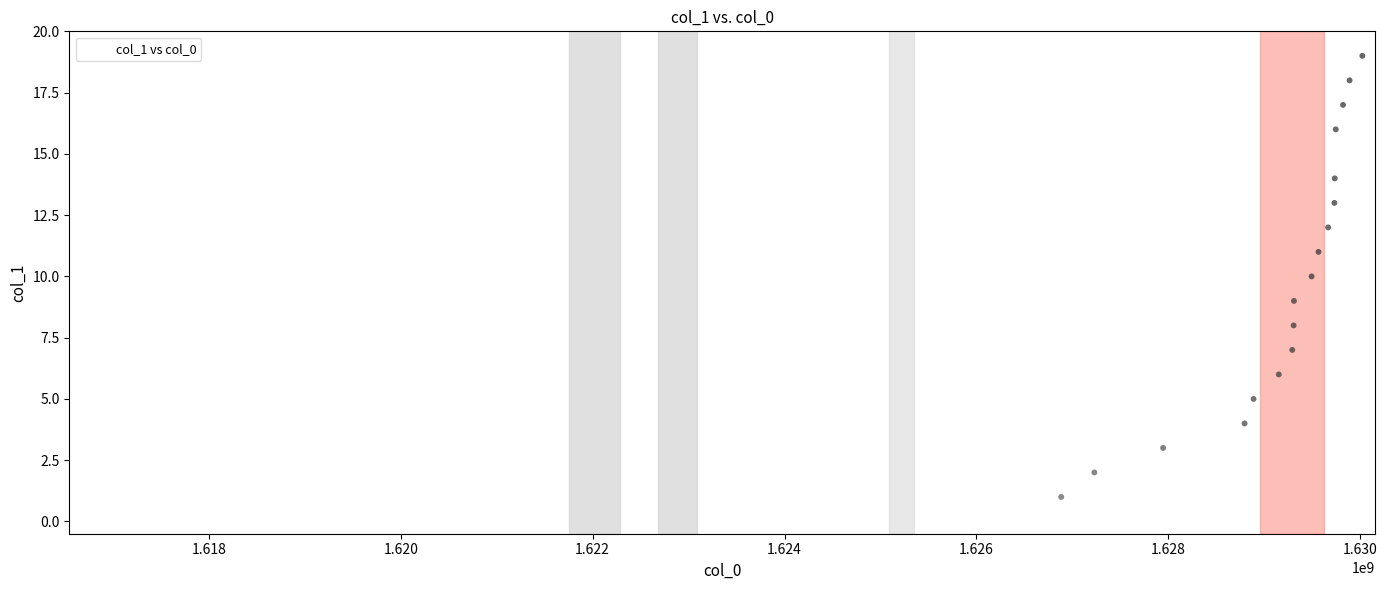

What is the range of X values (max minus min)?

13345349